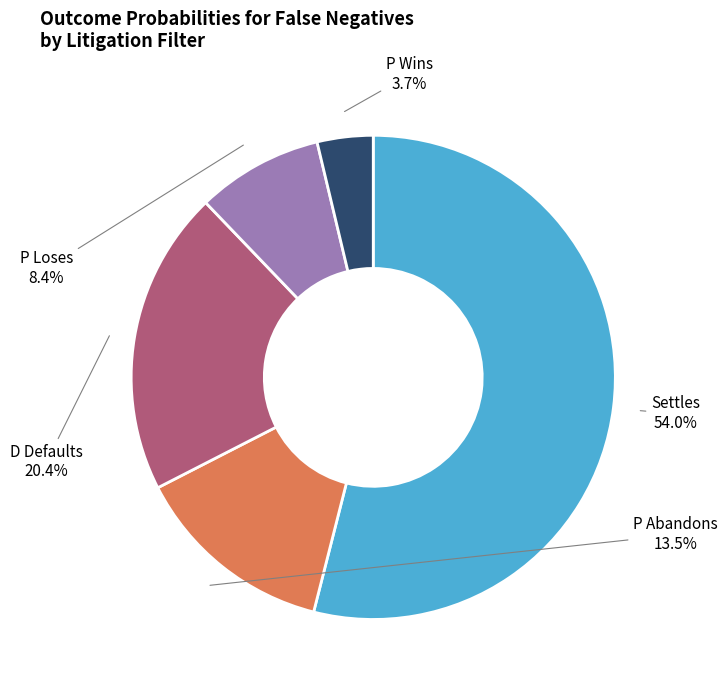

To the nearest percent, what is the difference between the largest and smallest slice percentages?

50%